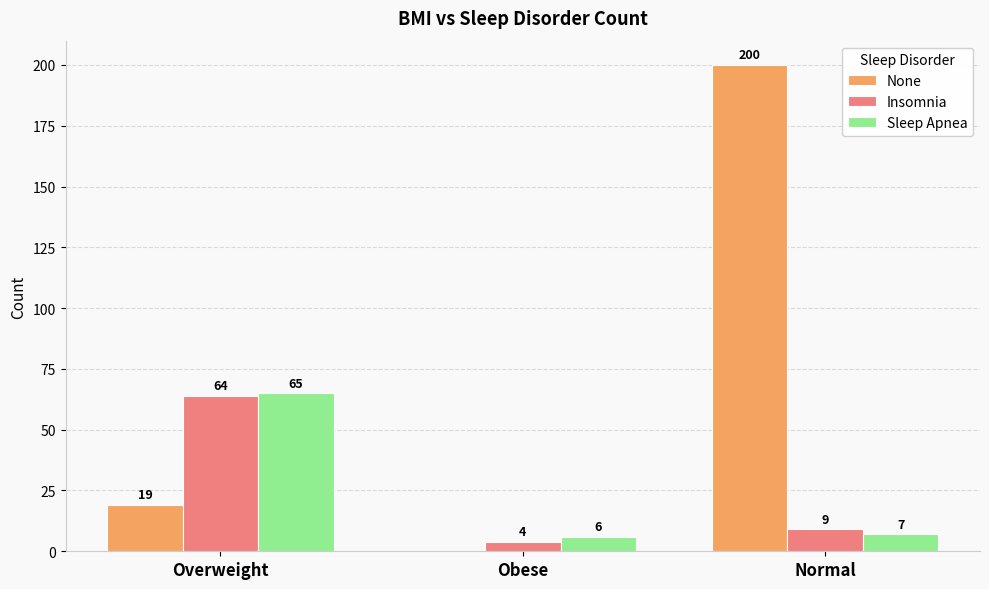

Which series has the largest total across all categories?

None